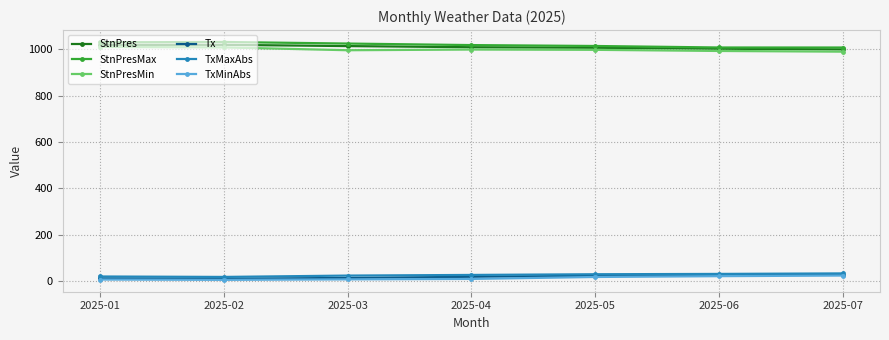

What is the value of the StnPres point at the 2nd from the left?

1019.1